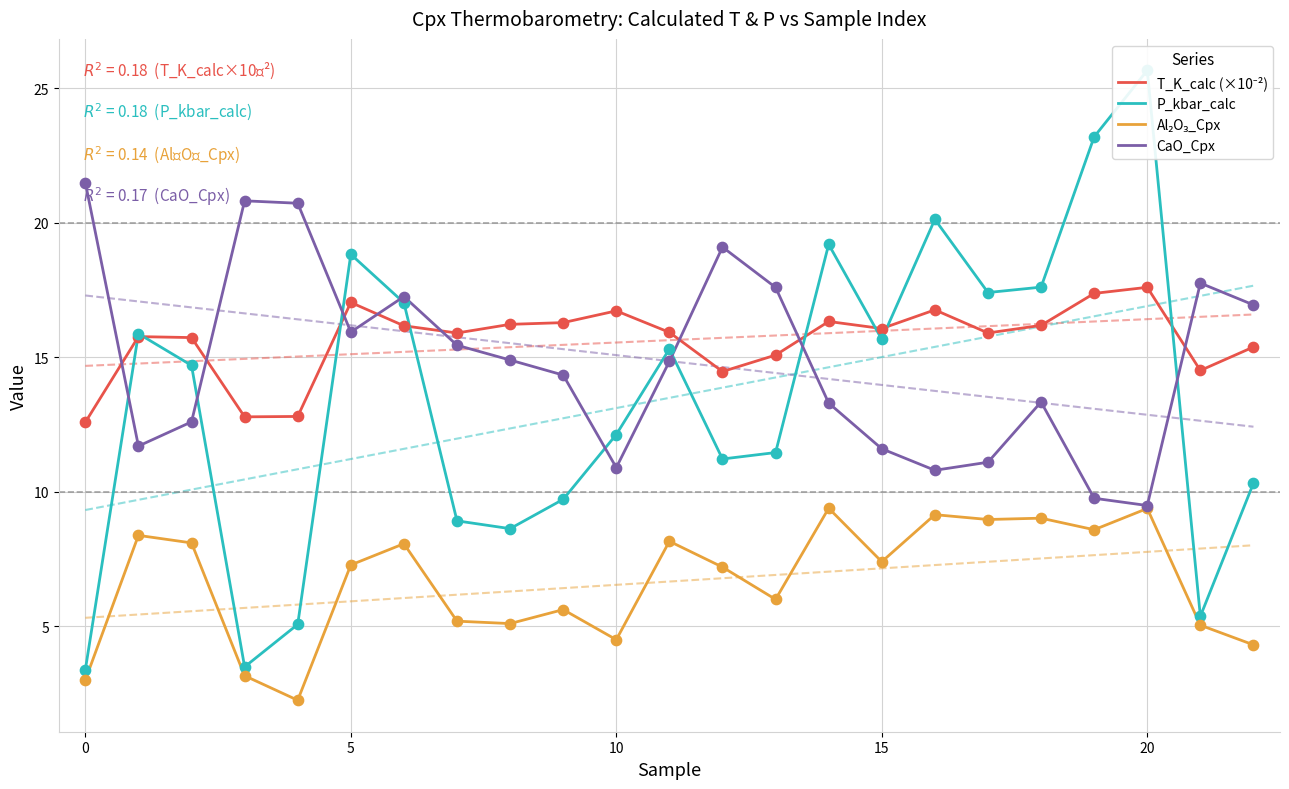

Which series has the widest spread of Y values?

P_kbar_calc